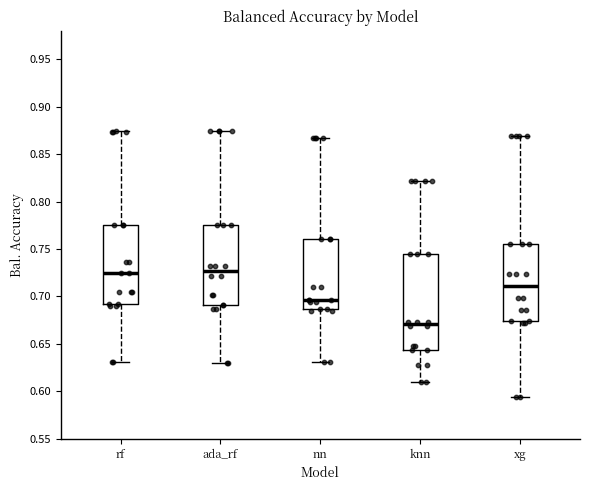

Reading left to right, transcribe this box plot: for each box, give where its median line is, the range the box spans, and where its two whiskers end, as read against the y-axis. The values are not printed on the chart, so give them approximately, as read against the axis.

rf: median 0.725, box 0.690 to 0.775, whiskers 0.630 to 0.875
ada_rf: median 0.725, box 0.690 to 0.775, whiskers 0.630 to 0.875
nn: median 0.695, box 0.685 to 0.760, whiskers 0.630 to 0.865
knn: median 0.670, box 0.645 to 0.745, whiskers 0.610 to 0.820
xg: median 0.710, box 0.675 to 0.755, whiskers 0.595 to 0.870